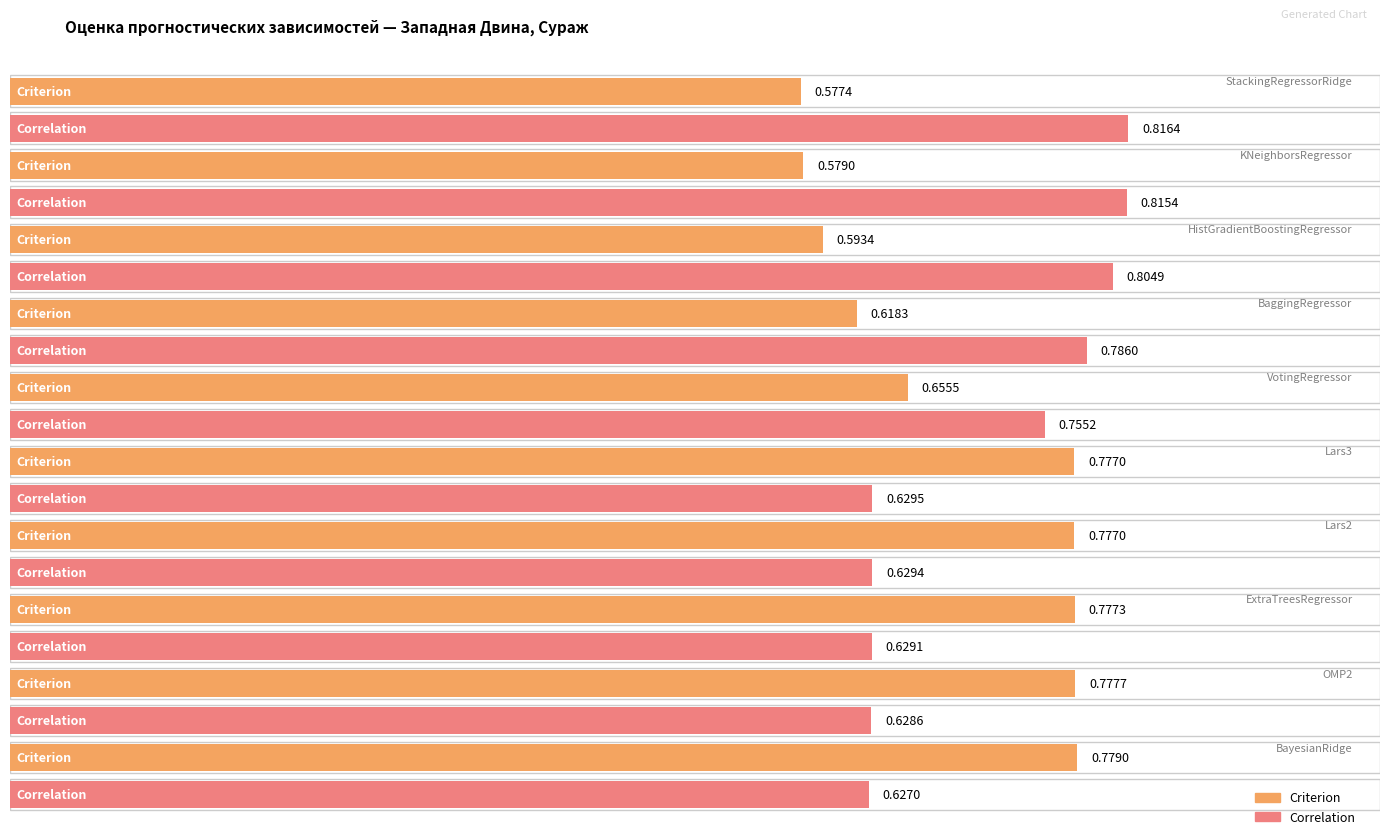

Does the chart contain any negative values?

No